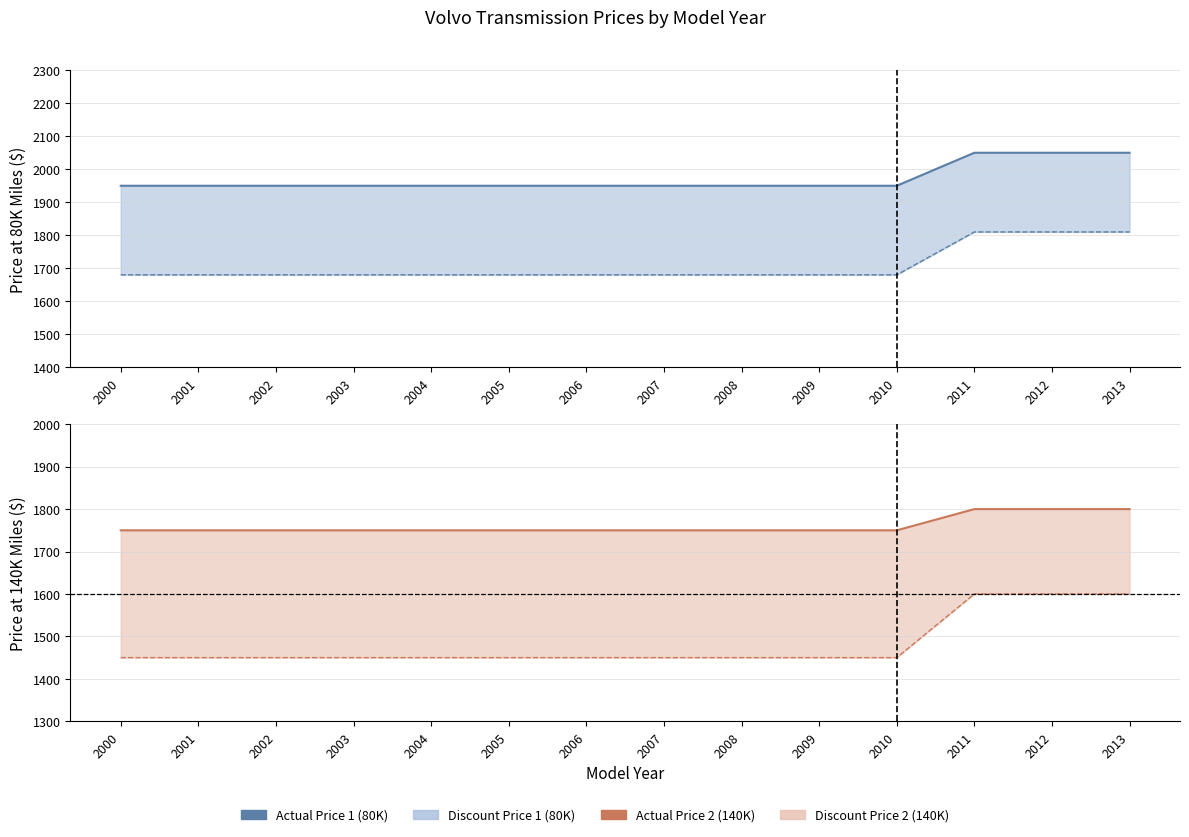

What is the average value of the Discount Price 1 series?

1708